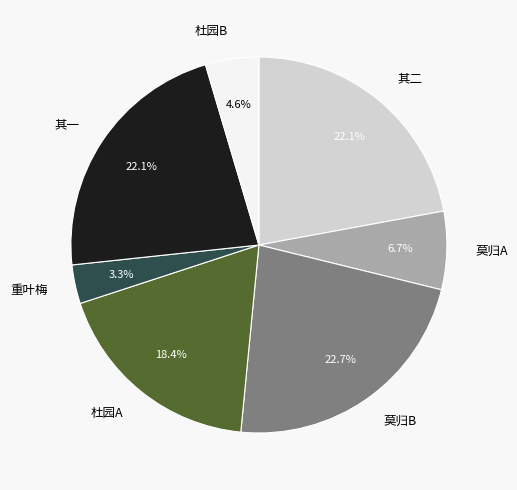

What is the smallest slice in the pie chart?

重叶梅